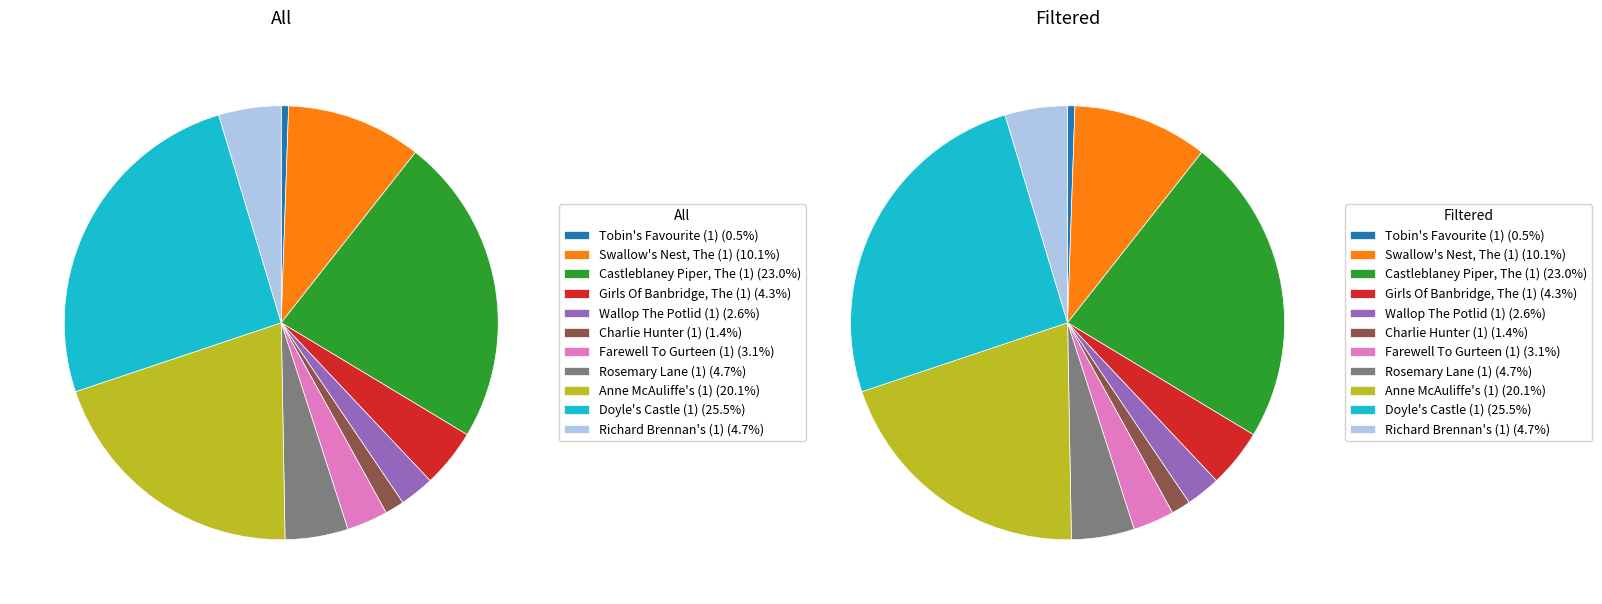

The Tobin's Favourite (1) slice represents 11% of the pie. True or false?

False